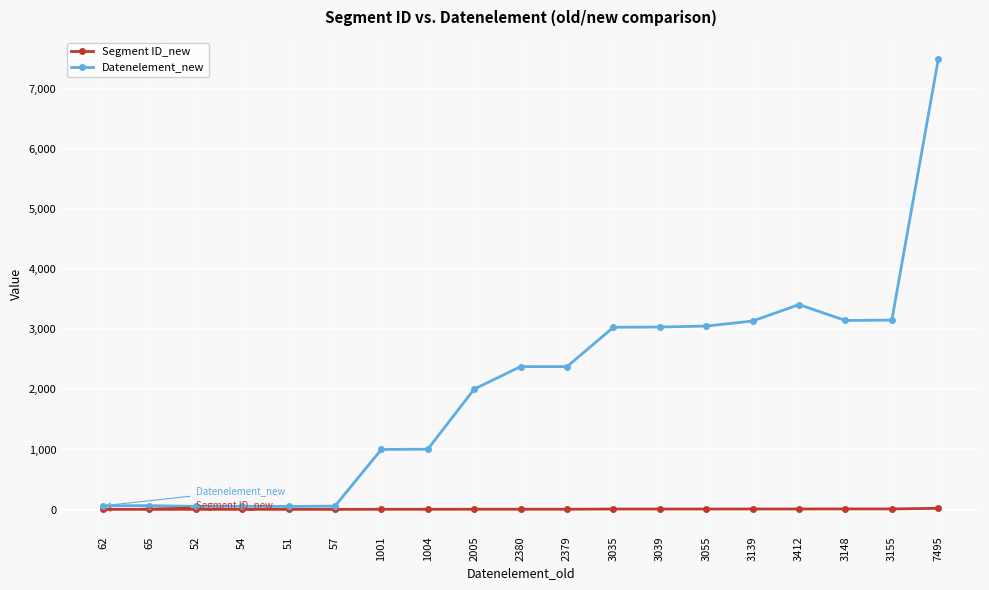

What is the difference between the maximum and second lowest values in the Datenelement_new series?

7443